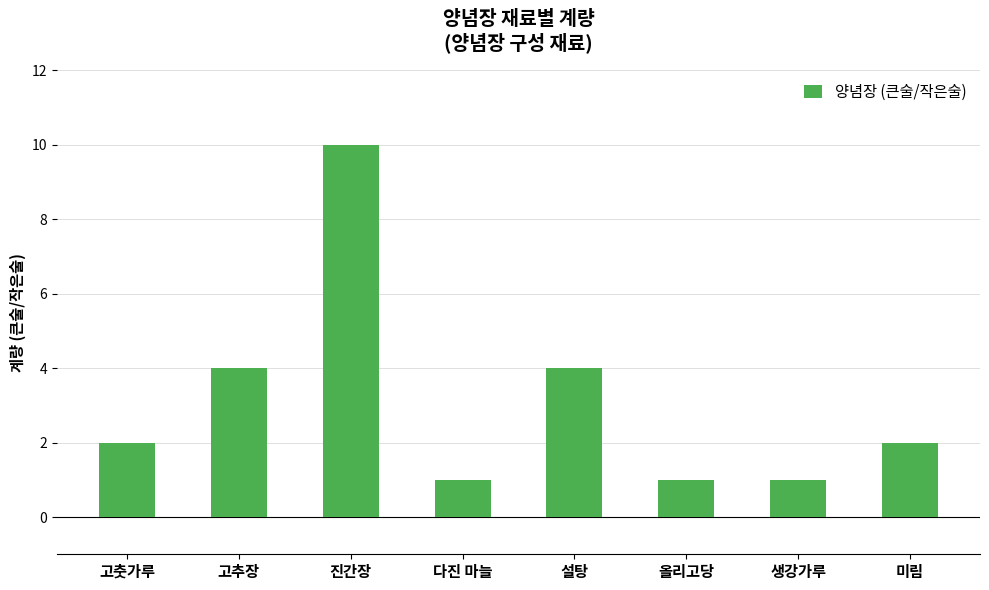

Between 생강가루 and 고춧가루, which is larger?

고춧가루